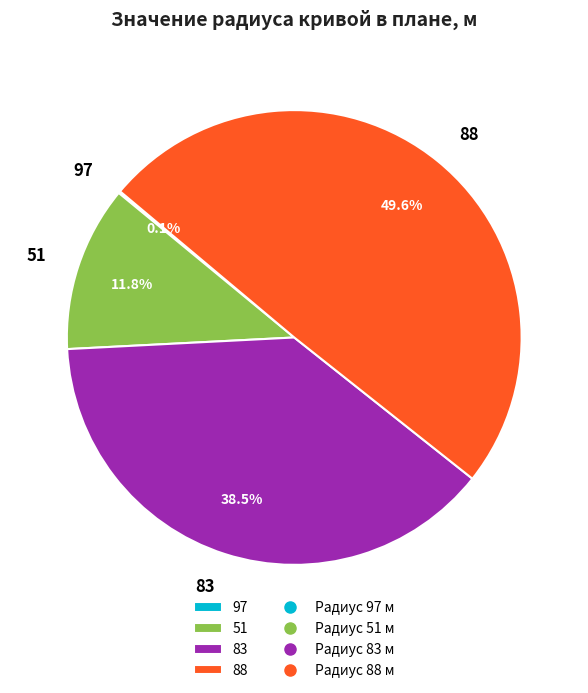

Does 51 represent more than half of the total?

No